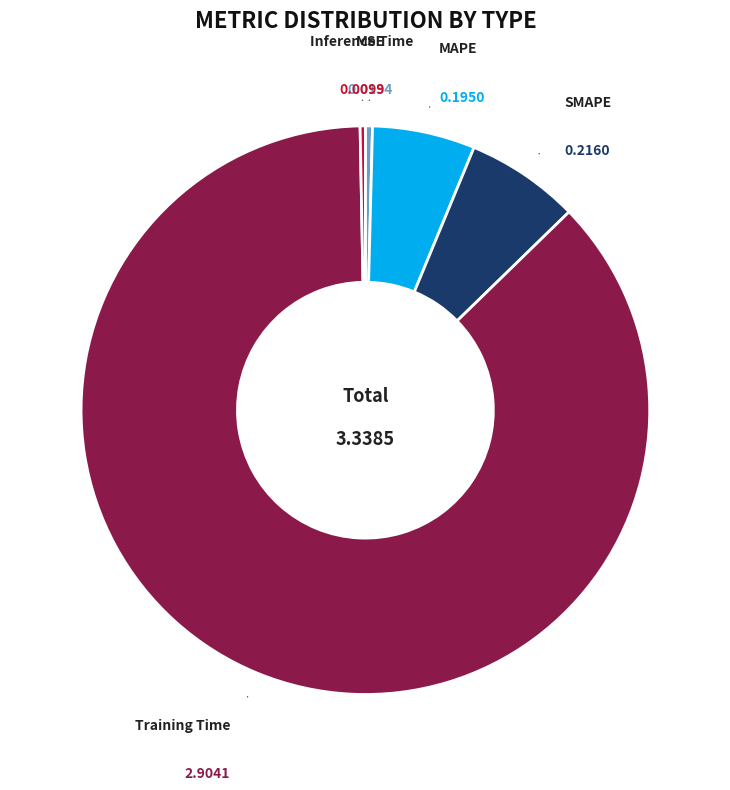

Is there any slice that represents more than half of the pie?

Yes